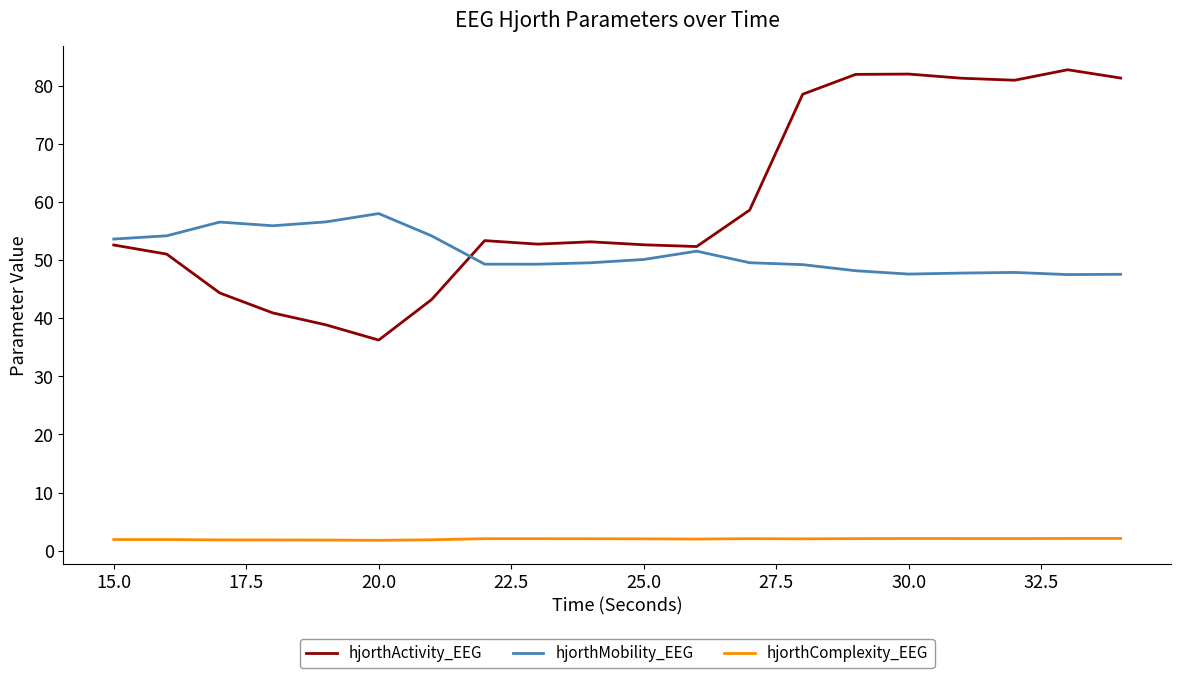

What is the difference between the maximum and second lowest values in the hjorthActivity_EEG series?

43.9